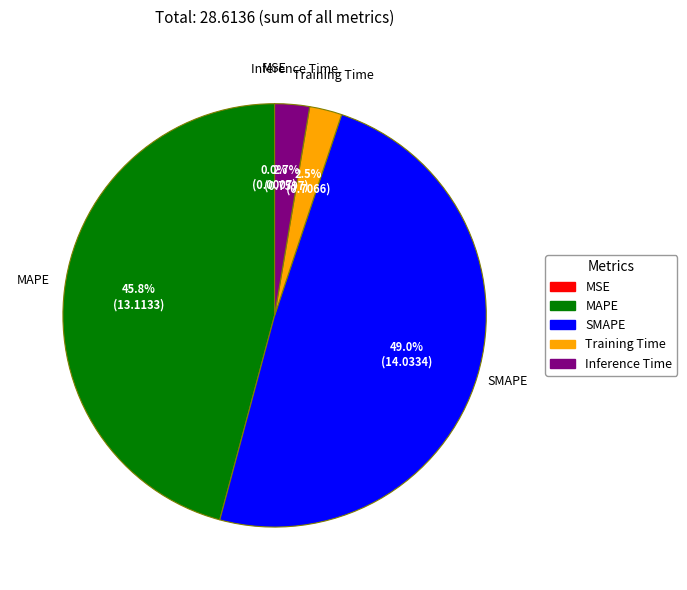

Do SMAPE and Inference Time together represent more than half of the pie?

Yes